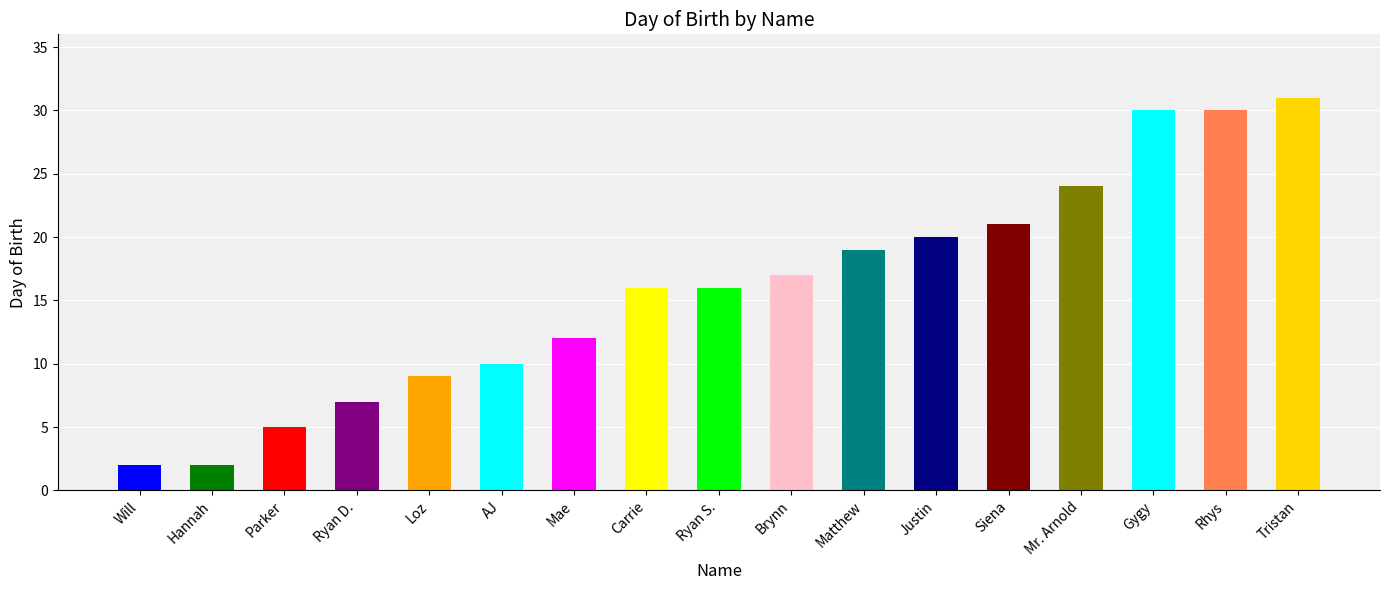

What is the ratio of the value at Tristan to the value at Rhys?

1.0